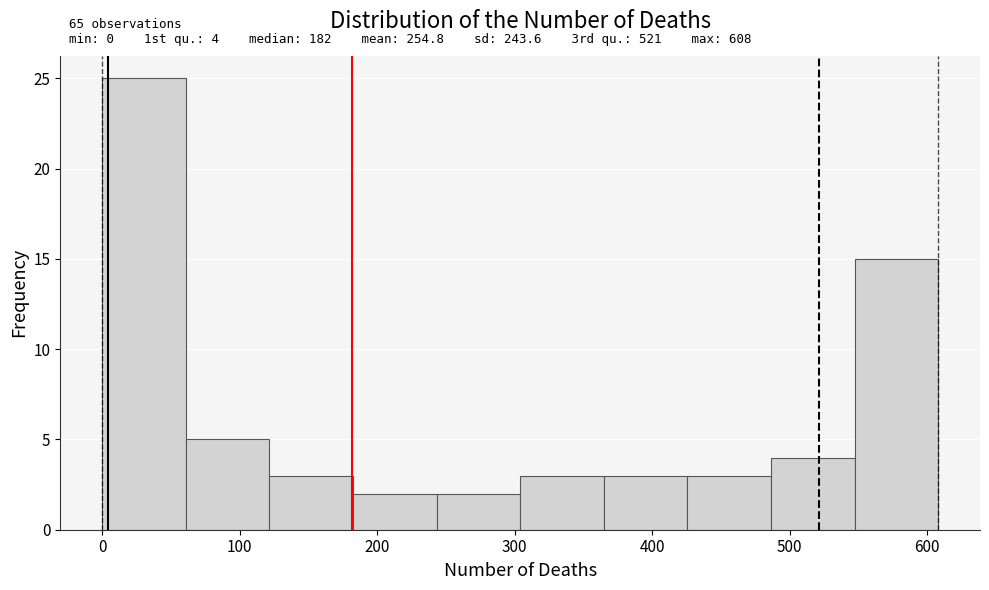

Which range on the x-axis has the tallest bar?

0 to 60